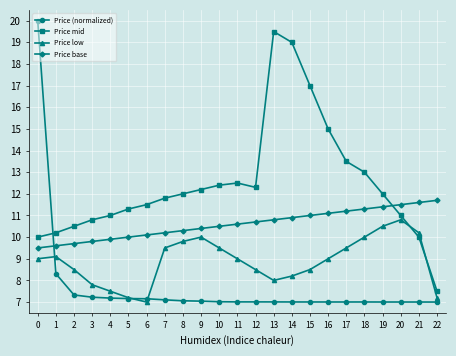

Where is the first local minimum for Price low?

6